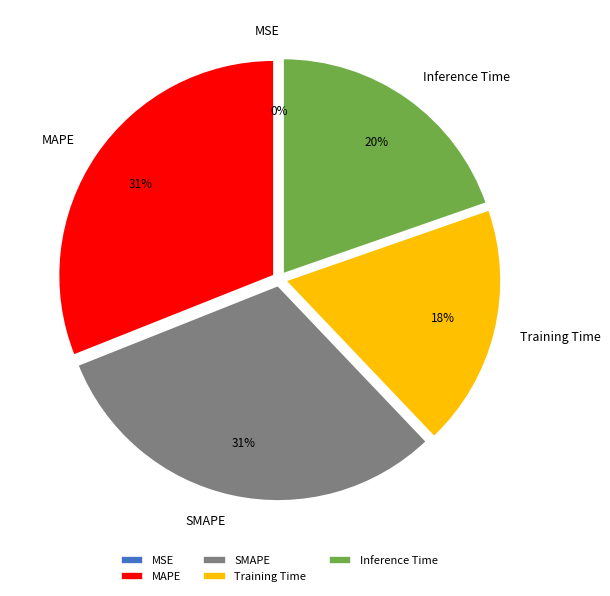

What percentage is the SMAPE slice, to the nearest percent?

31%